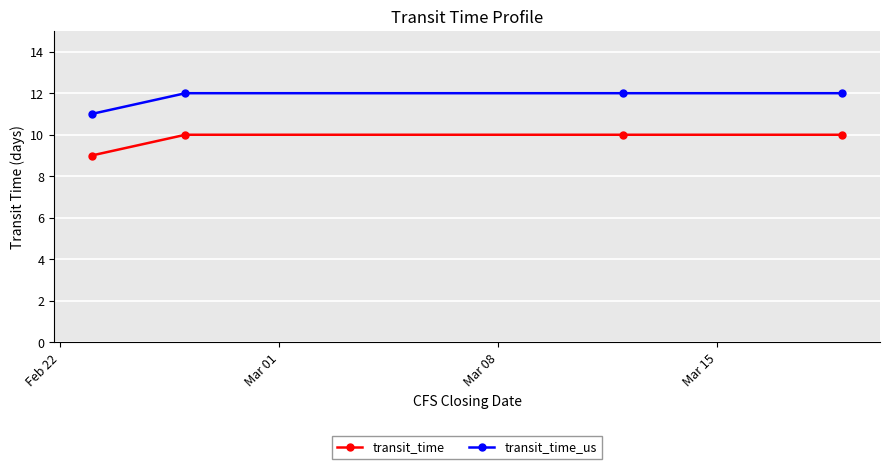

How many lines are shown in the chart?

2